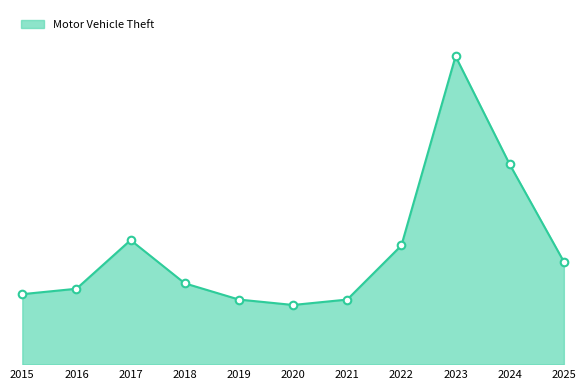

What is the change in value from 2021 to 2022?

+10